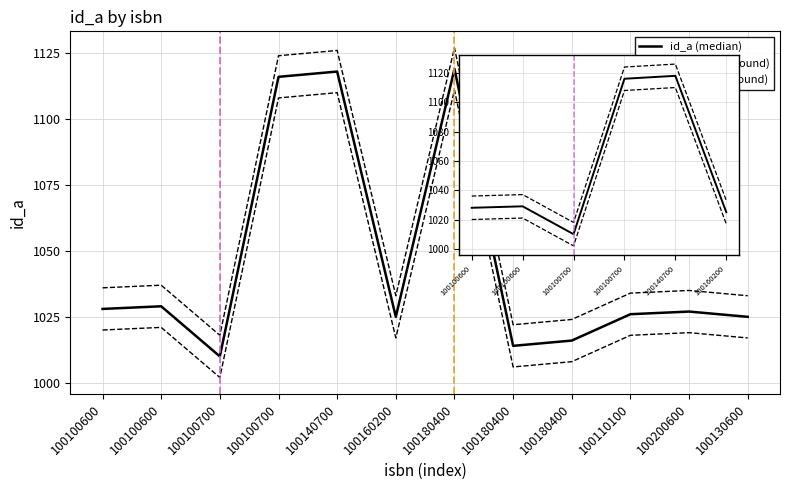

The value of id_a (upper bound) at 100160200 is 1813. True or false?

False